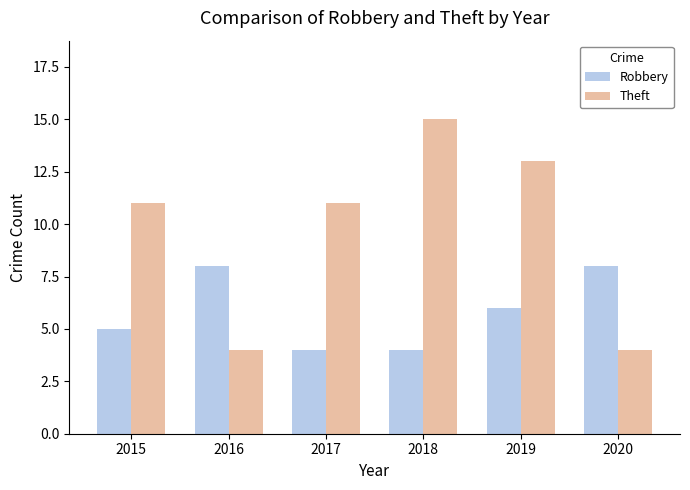

Rank the series at 2020 from lowest to highest value.

Theft, Robbery